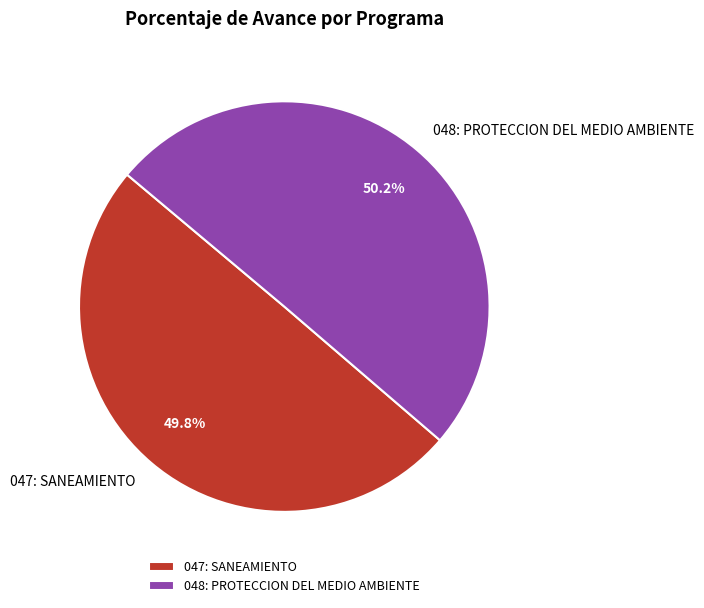

Combined, what portion of the pie is 047: SANEAMIENTO and 048: PROTECCION DEL MEDIO AMBIENTE?

100.0%